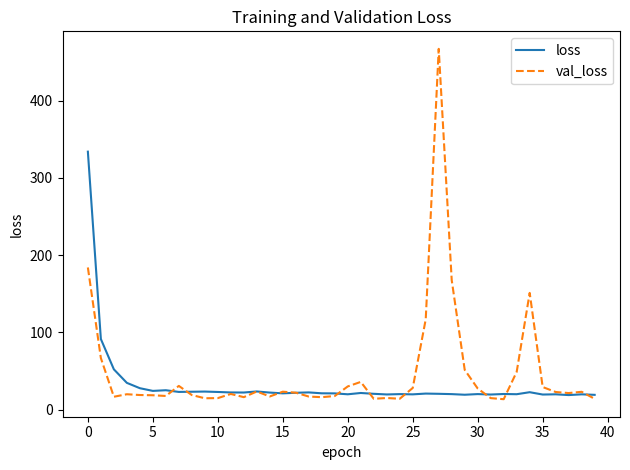

Rank the series by their maximum value, from highest to lowest.

val_loss, loss